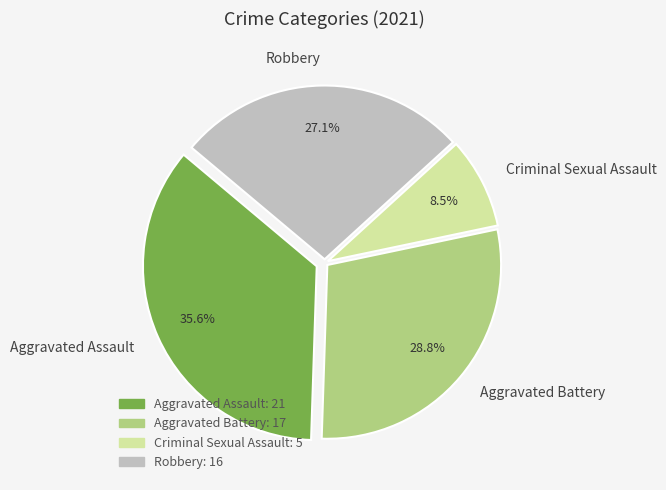

How many segments does this pie chart have?

4